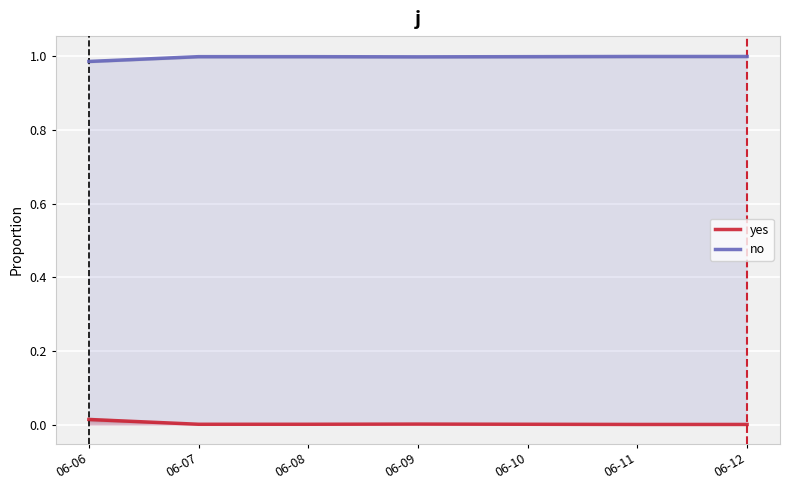

True or false: yes has more than 0 points higher than both neighbors.

True